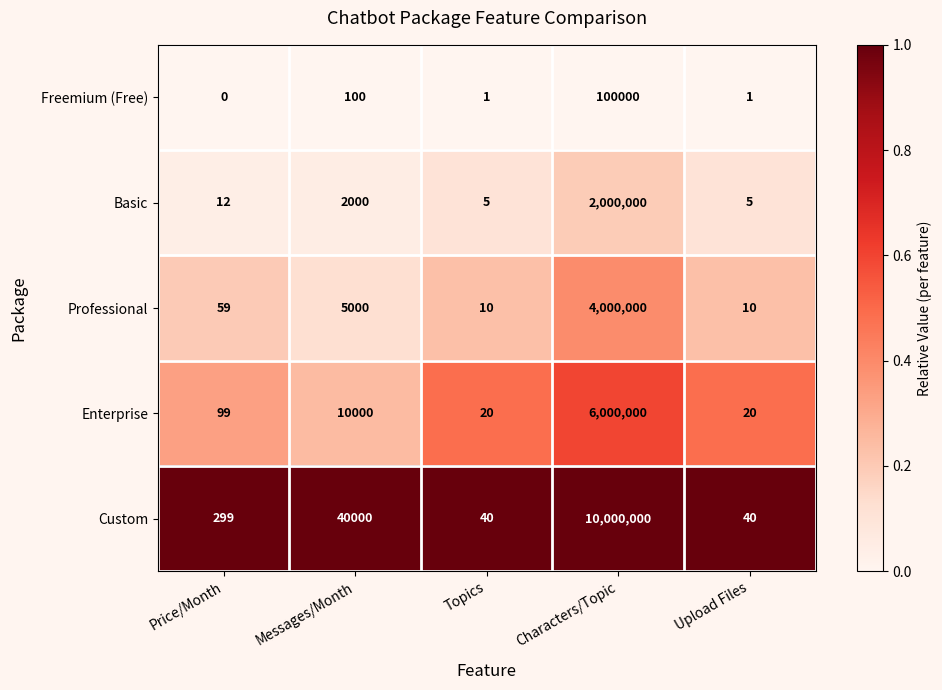

At which label is Freemium (Free) closest to 50000?

Messages/Month